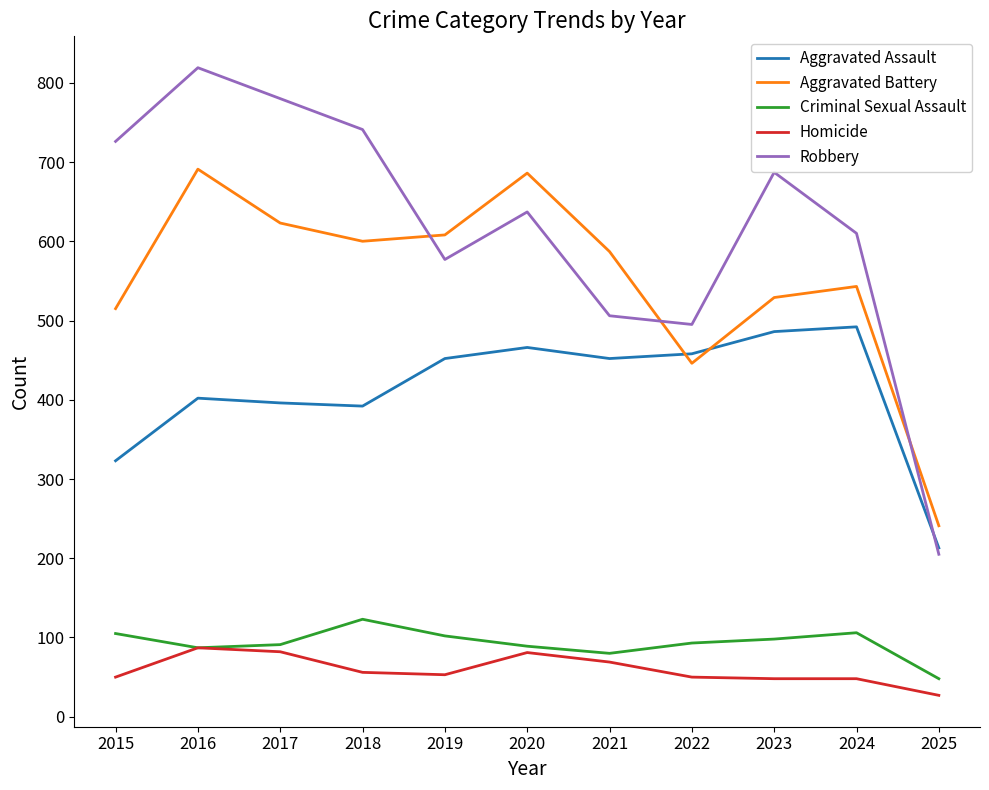

Rank the series at 2024 from highest to lowest value.

Robbery, Aggravated Battery, Aggravated Assault, Criminal Sexual Assault, Homicide